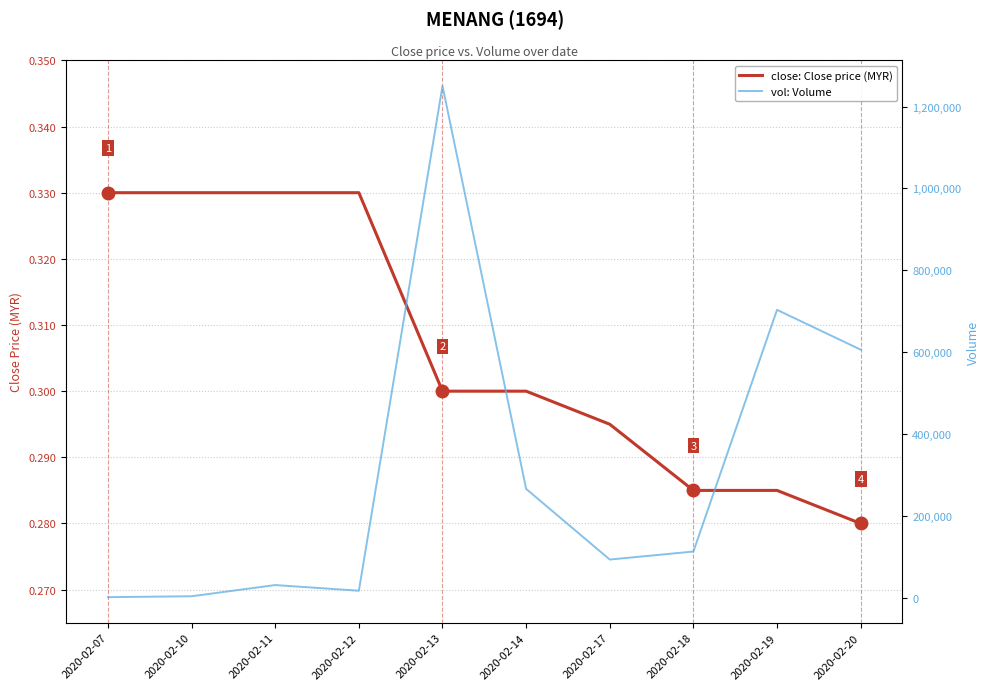

How many values in the vol: Volume series are below 112700?

5